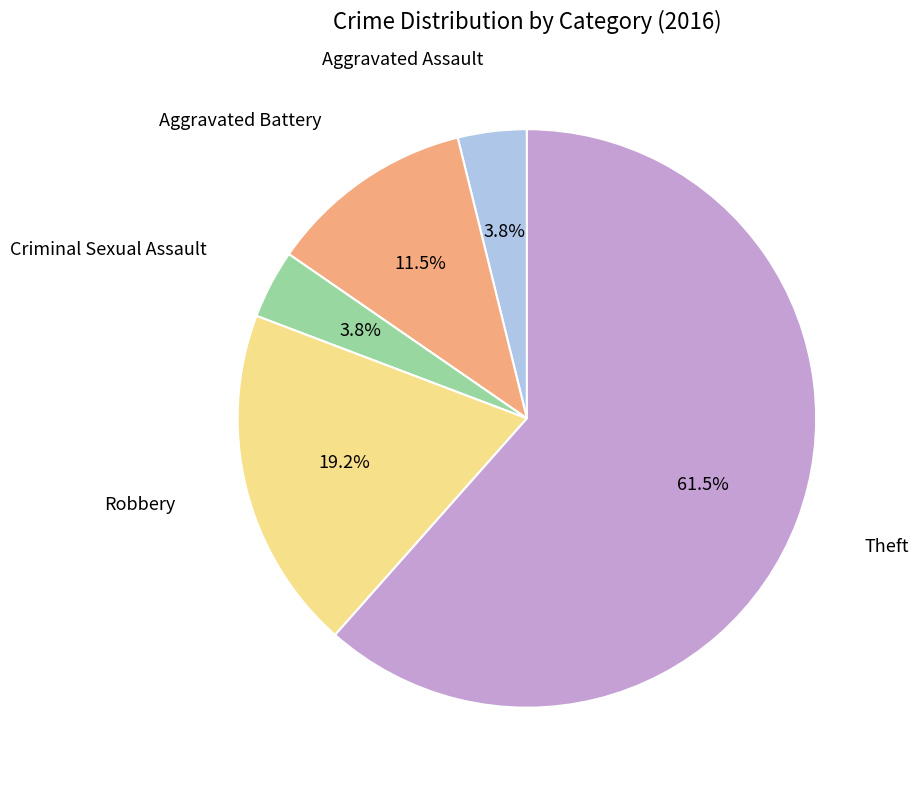

Is there any slice that represents more than half of the pie?

Yes